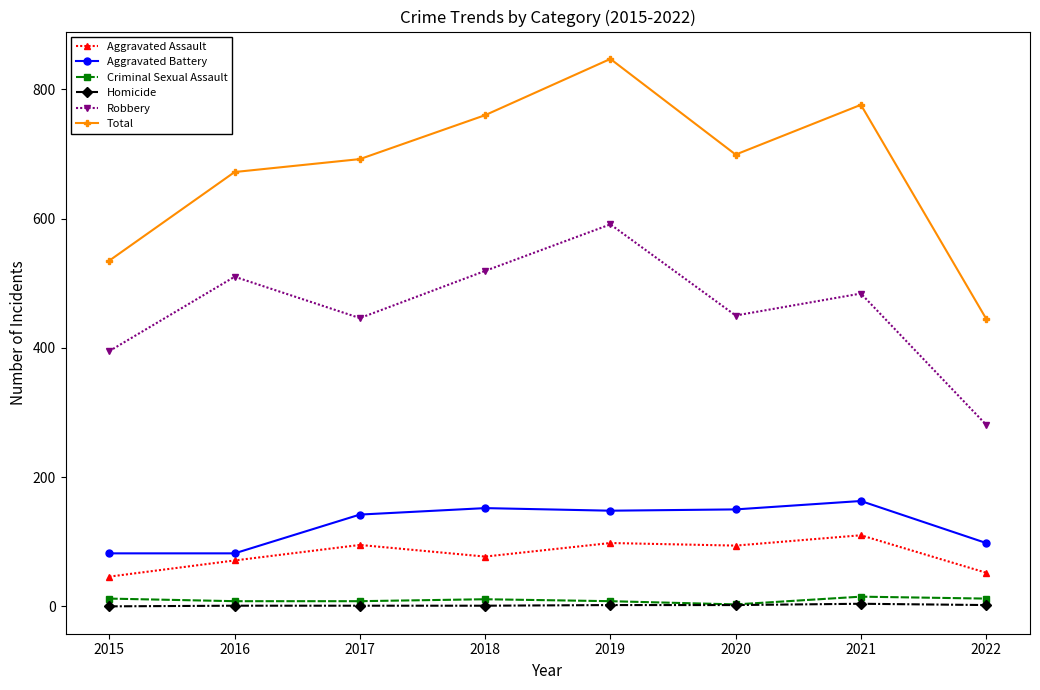

What is the sum of the Criminal Sexual Assault values at 2016 and 2021?

23